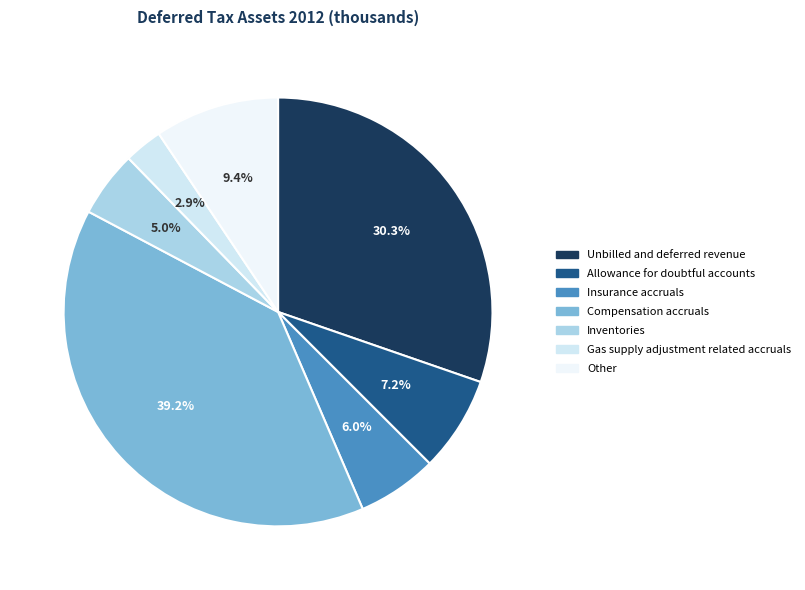

Count the number of slices in the pie.

7